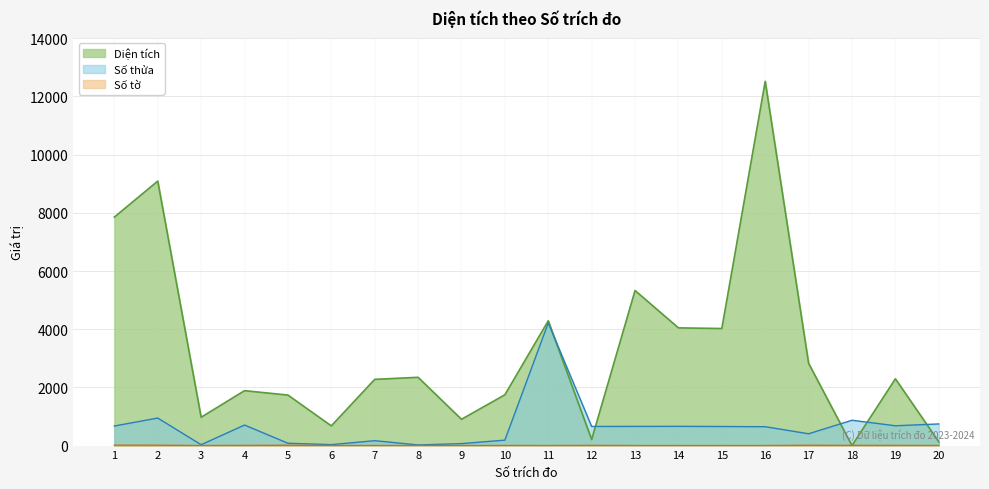

Reading right to left, list all the values displayed in this chart.

Diện tích: 20=129.8	19=2295.7	18=0.0	17=2828.0	16=12521.0	15=4024.0	14=4046.0	13=5330.0	12=207.7	11=4290.0	10=1746.0	9=903.2	8=2346.8	7=2276.0	6=677.0	5=1736.5	4=1887.2	3=973.8	2=9091.0	1=7854.0
Số thửa: 20=744.0	19=681.0	18=871.0	17=406.0	16=649.0	15=656.0	14=661.0	13=659.0	12=658.0	11=4215.0	10=187.0	9=68.0	8=22.0	7=168.0	6=33.0	5=81.0	4=706.0	3=30.0	2=946.0	1=673.0
Số tờ: 20=3.0	19=6.0	18=7.0	17=11.0	16=1.0	15=1.0	14=1.0	13=1.0	12=6.0	11=1.0	10=3.0	9=3.0	8=2.0	7=3.0	6=2.0	5=12.0	4=6.0	3=2.0	2=13.0	1=14.0